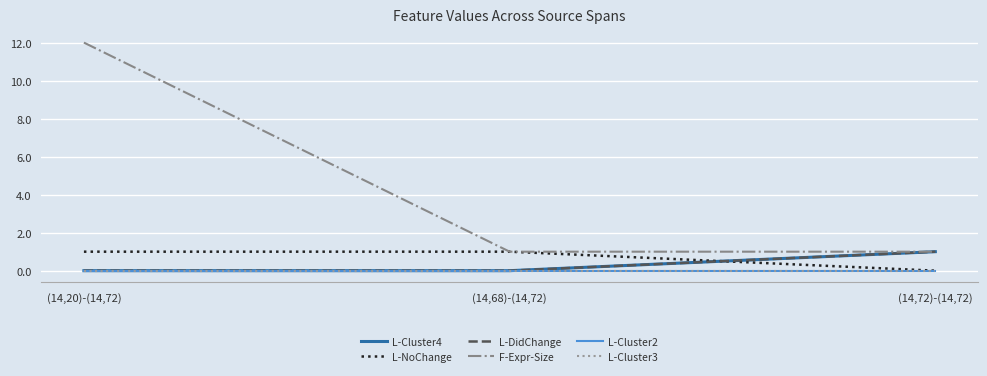

Reading right to left, extract all data points from this chart.

L-Cluster4: 1	0	0
L-NoChange: 0	1	1
L-DidChange: 1	0	0
F-Expr-Size: 1	1	12
L-Cluster2: 0	0	0
L-Cluster3: 0	0	0